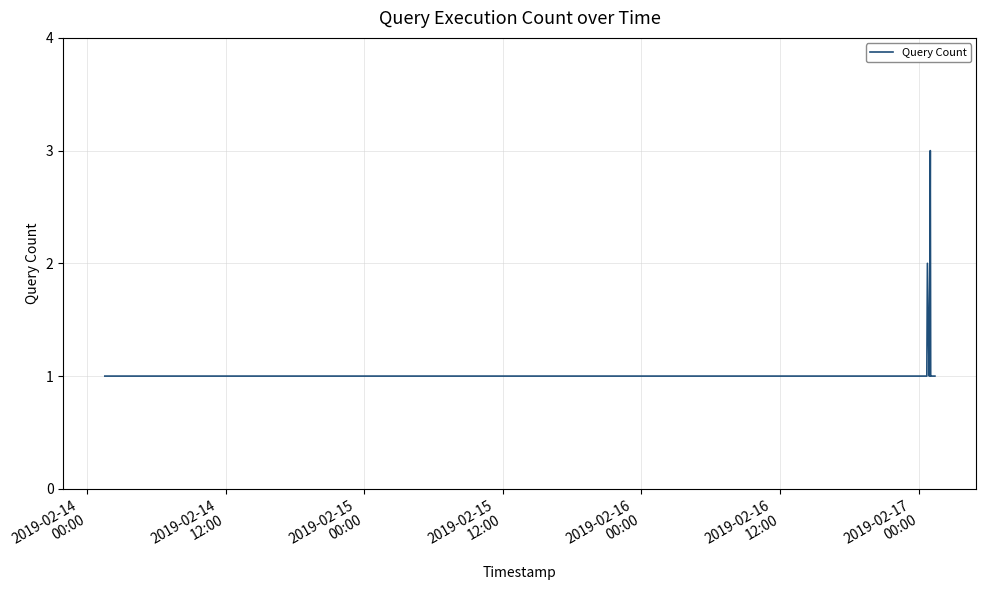

Reading left to right, extract all data points from this chart.

1	1	1	1	2	1	1	3	1	1	1	1	1	1	1